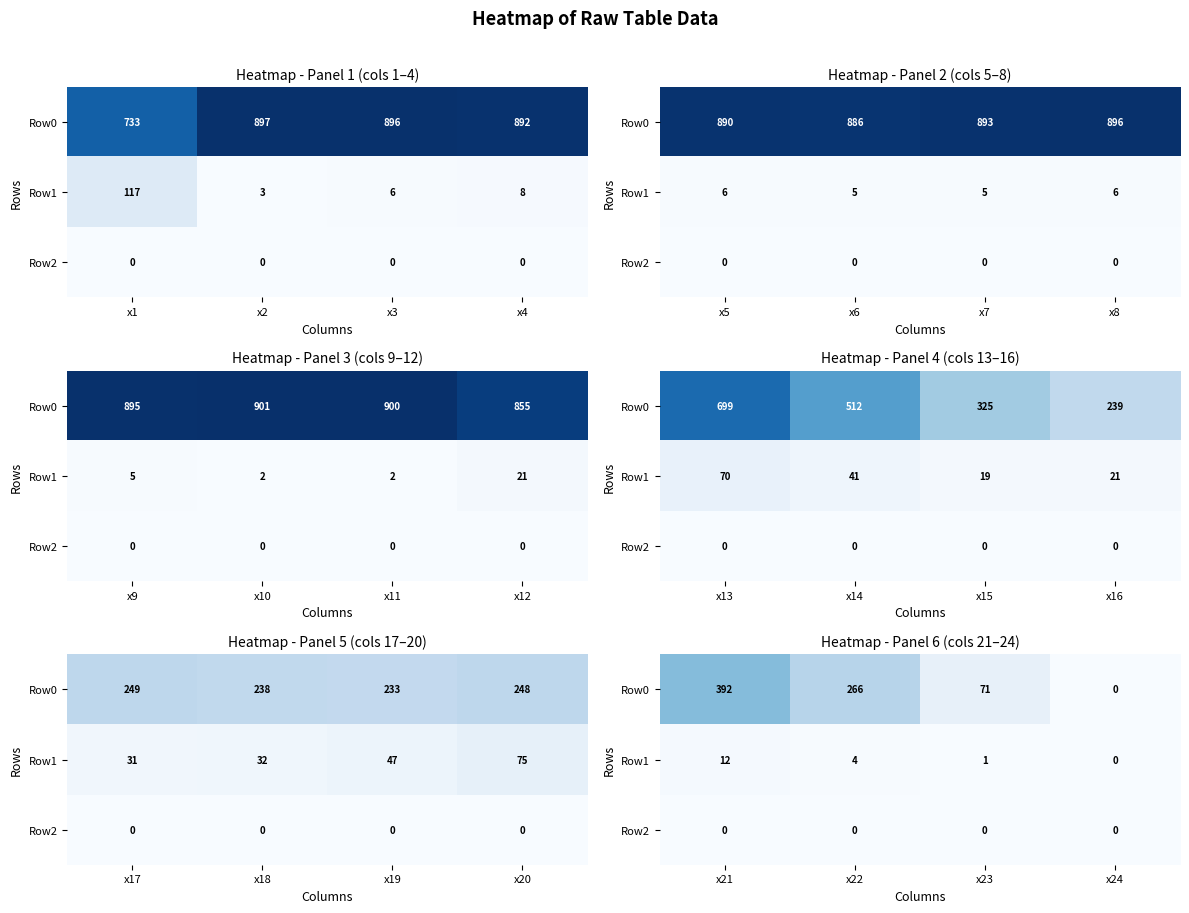

Which series has the largest range (max minus min)?

Row0